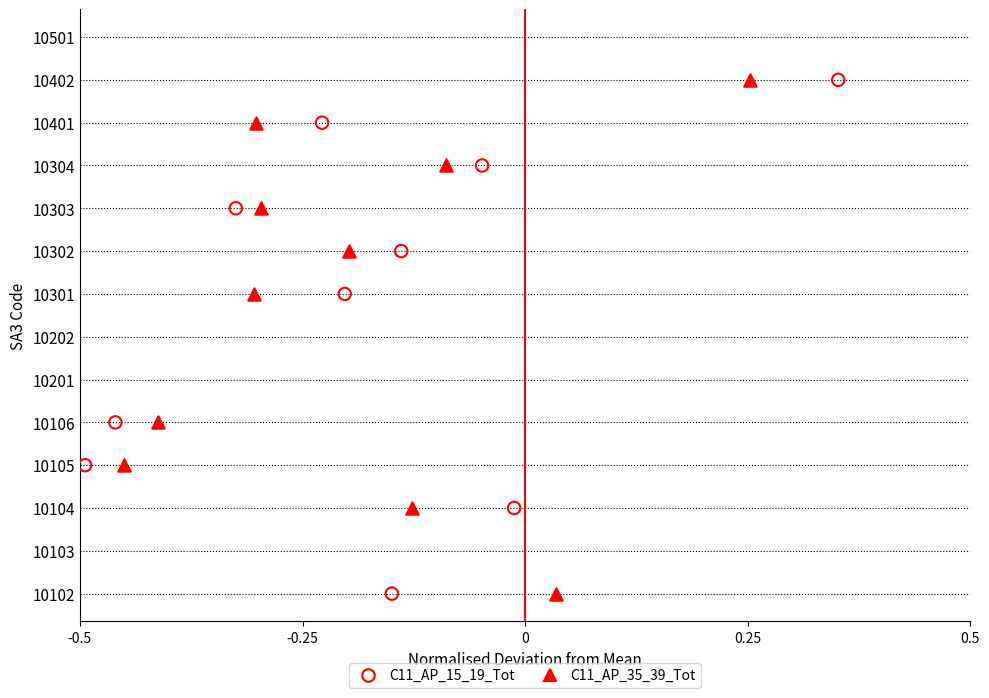

Which series has the largest total across all categories?

C11_AP_15_19_Tot